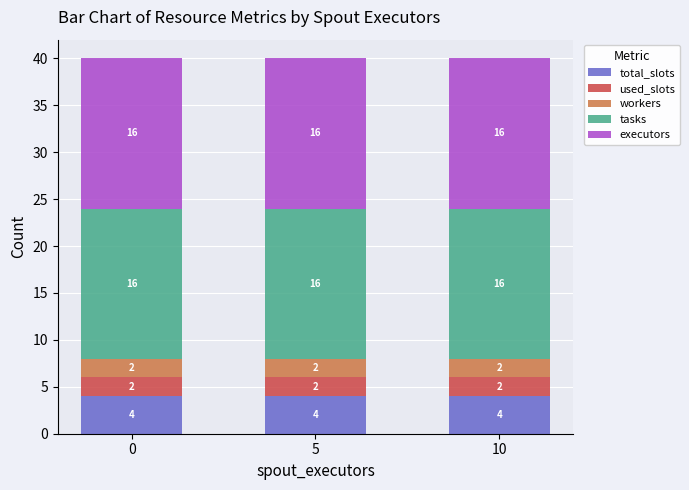

True or false: total_slots has a value of 6 at 10.

False